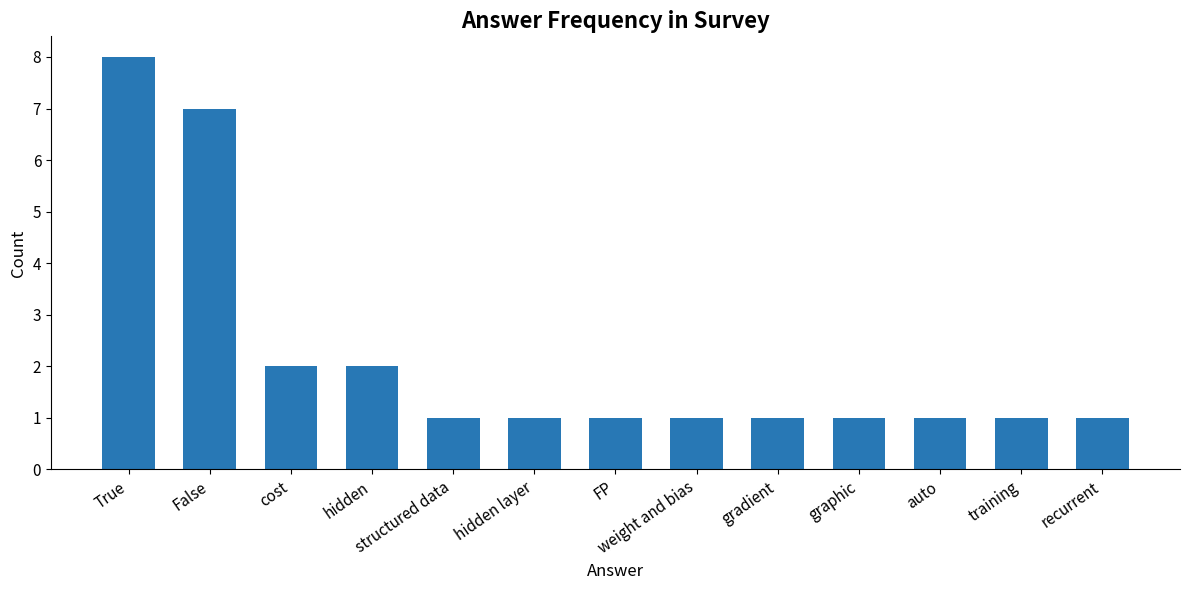

Reading left to right, what are all the values shown in this chart?

8	7	2	2	1	1	1	1	1	1	1	1	1